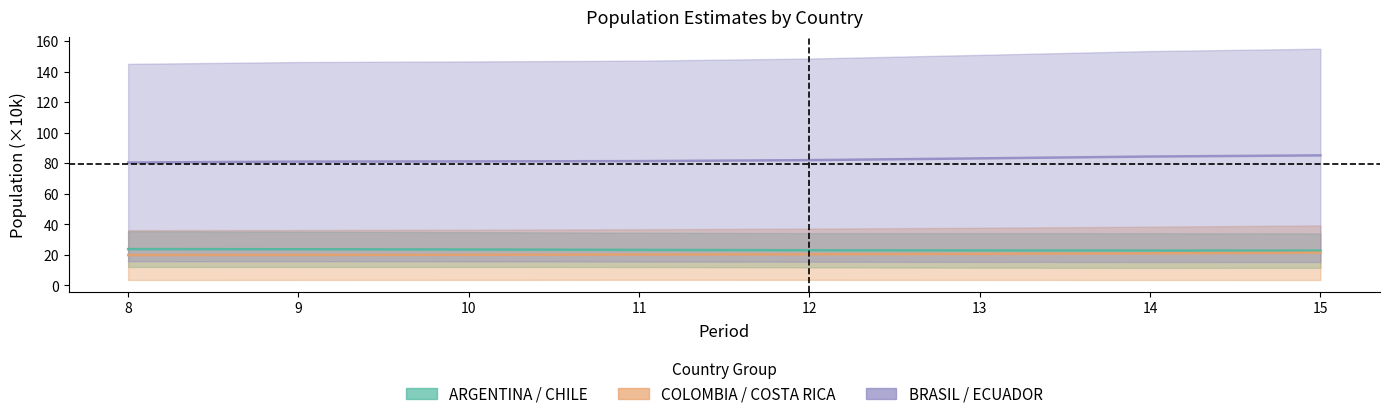

Is this an area chart (filled region under the line)?

No